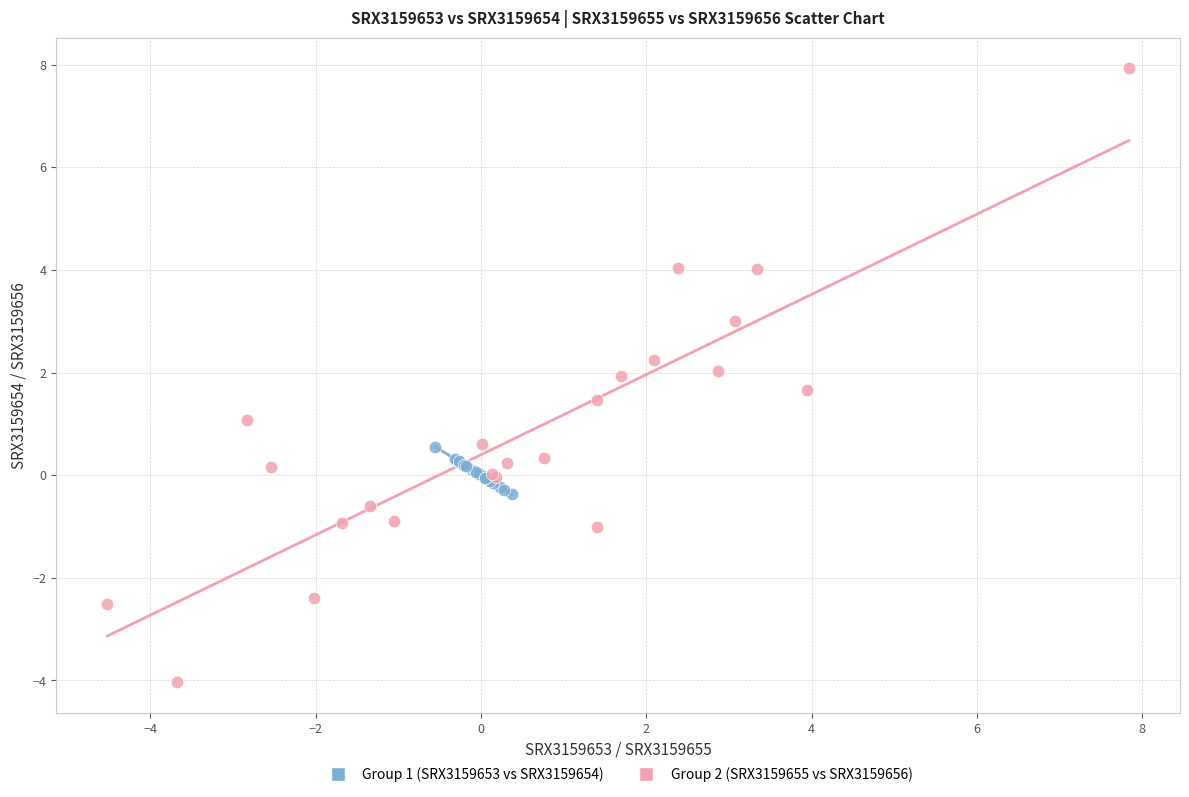

Which series reaches the maximum Y coordinate?

Group 2 (SRX3159655 vs SRX3159656)